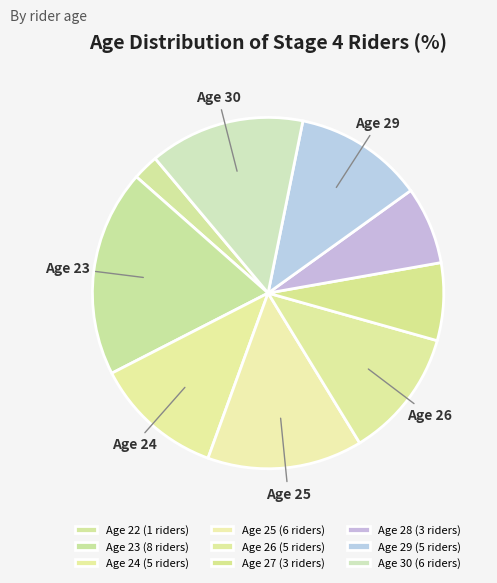

Count the number of slices in the pie.

9